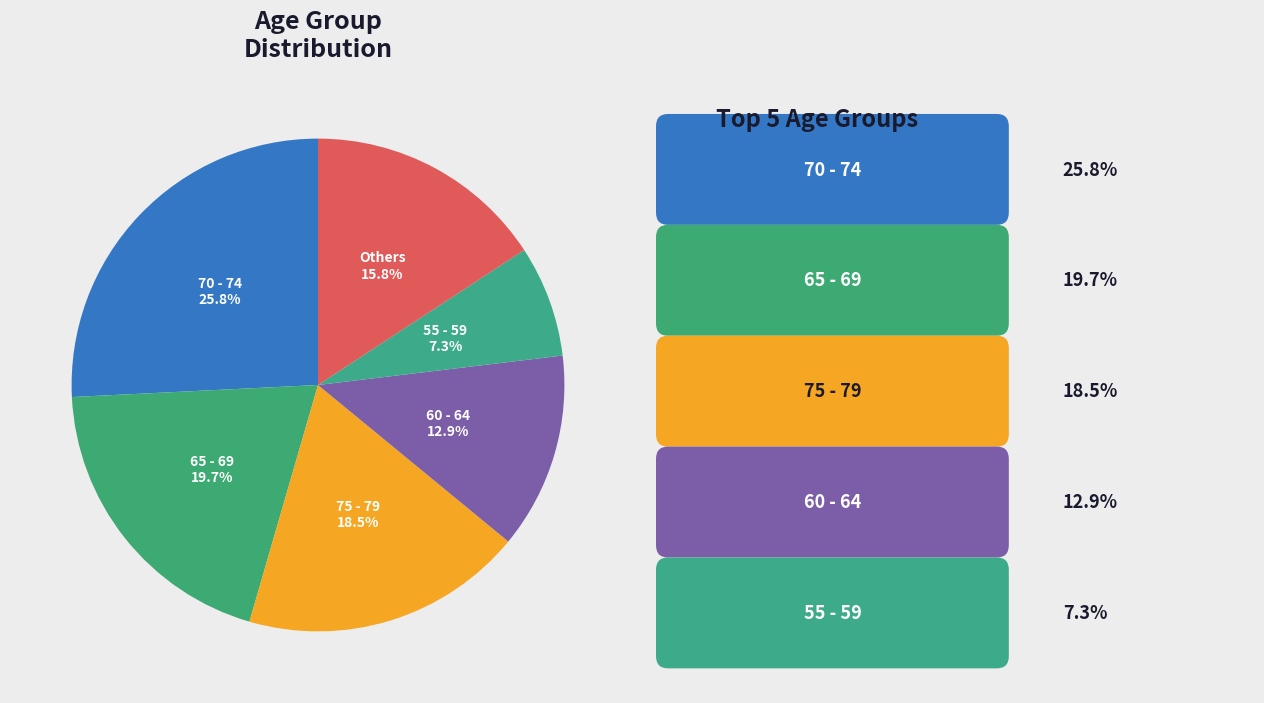

What is the largest slice in the pie chart?

70 - 74